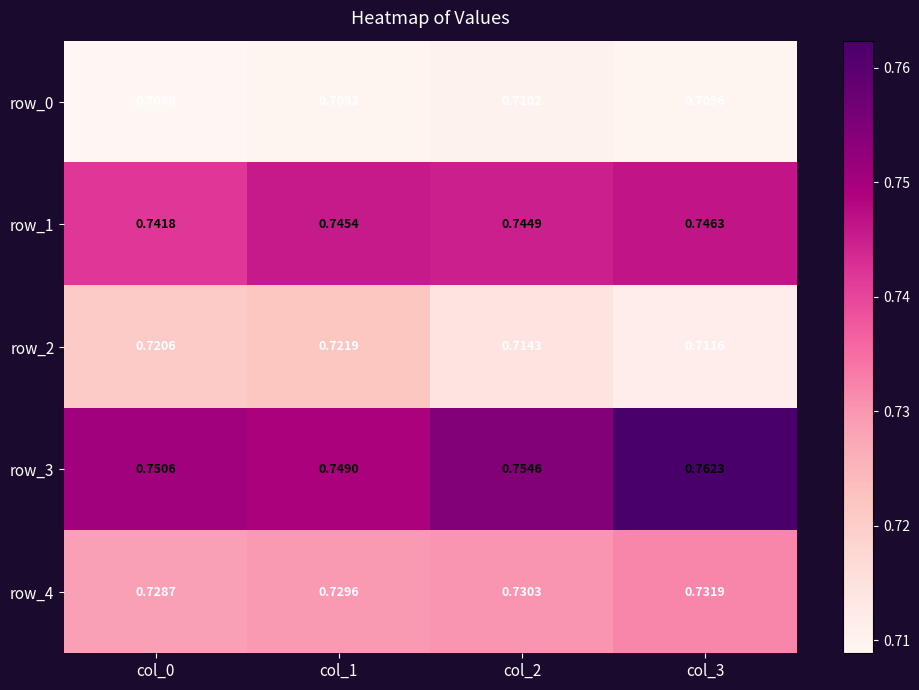

Which series changed the most between col_0 and col_1?

row_1